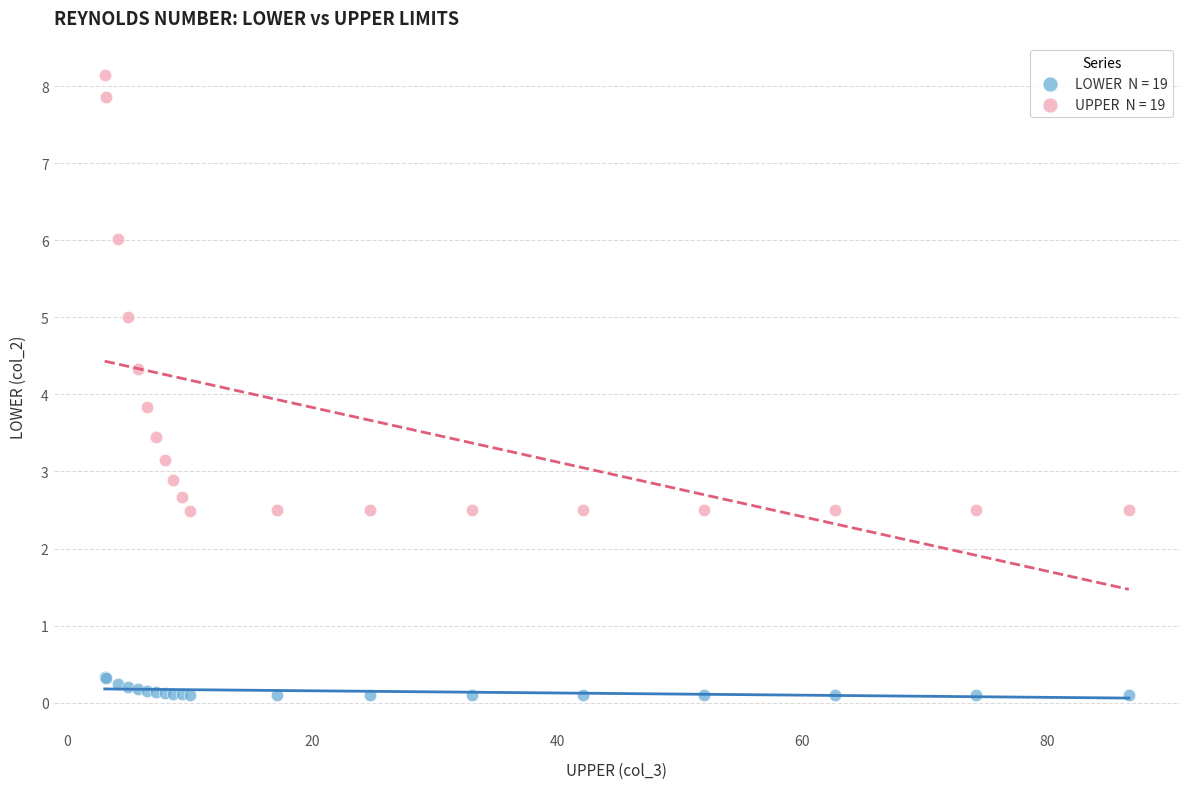

Across all series, what Y value is closest to 4?

3.8